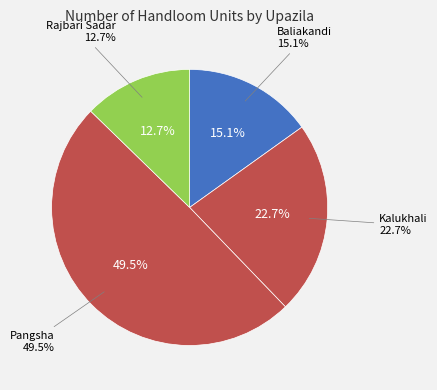

What is the ratio of the value at Kalukhali to the value at Rajbari Sadar?

1.8